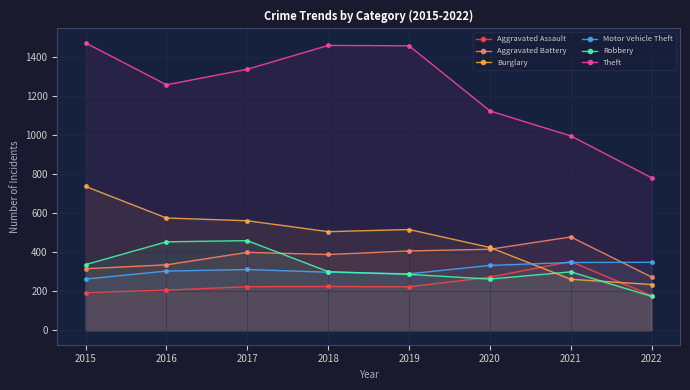

What is the minimum value for Burglary?

235